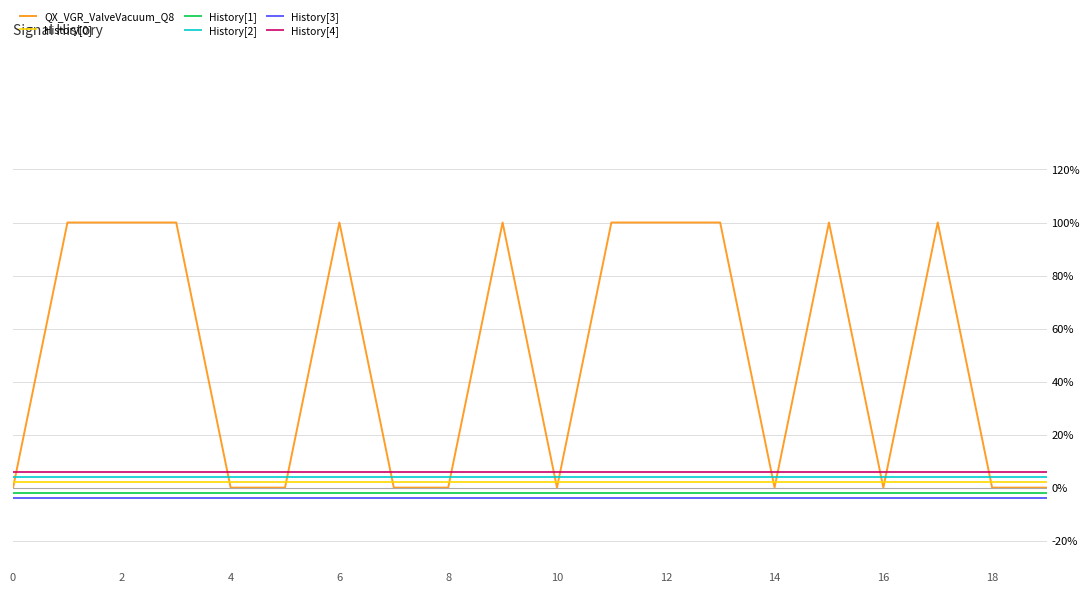

Does the chart have visible grid lines?

Yes